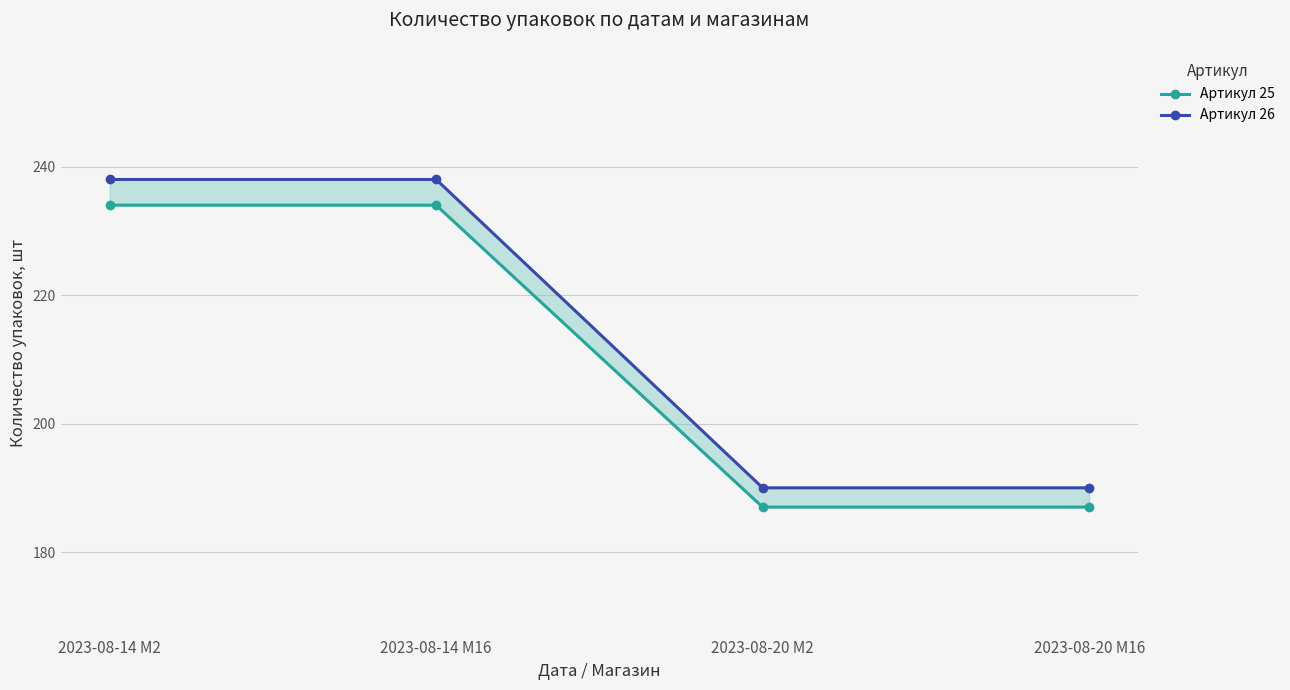

Reading left to right, list all the values displayed in this chart.

Артикул 25: 2023-08-14 M2=234	2023-08-14 M16=234	2023-08-20 M2=187	2023-08-20 M16=187
Артикул 26: 2023-08-14 M2=238	2023-08-14 M16=238	2023-08-20 M2=190	2023-08-20 M16=190